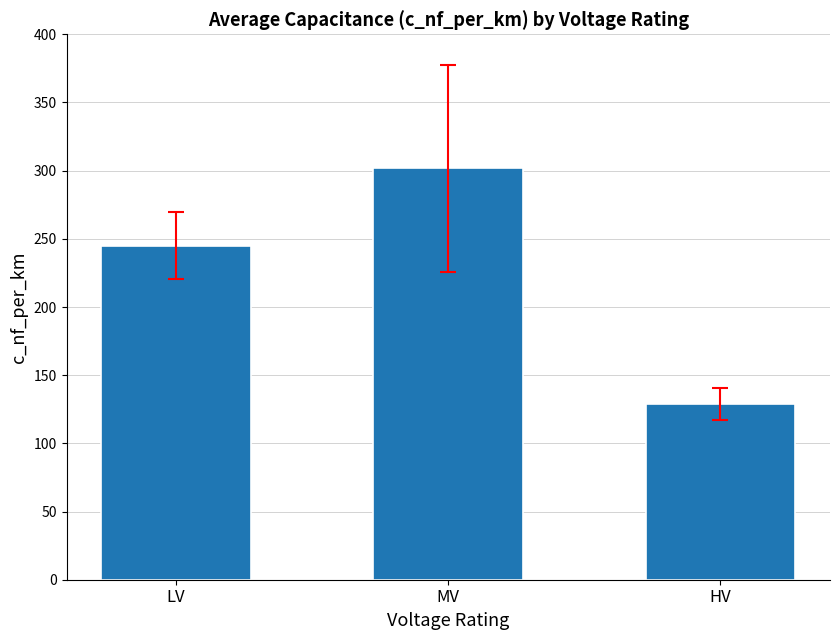

What is the sum of the values at HV and LV?

374.0